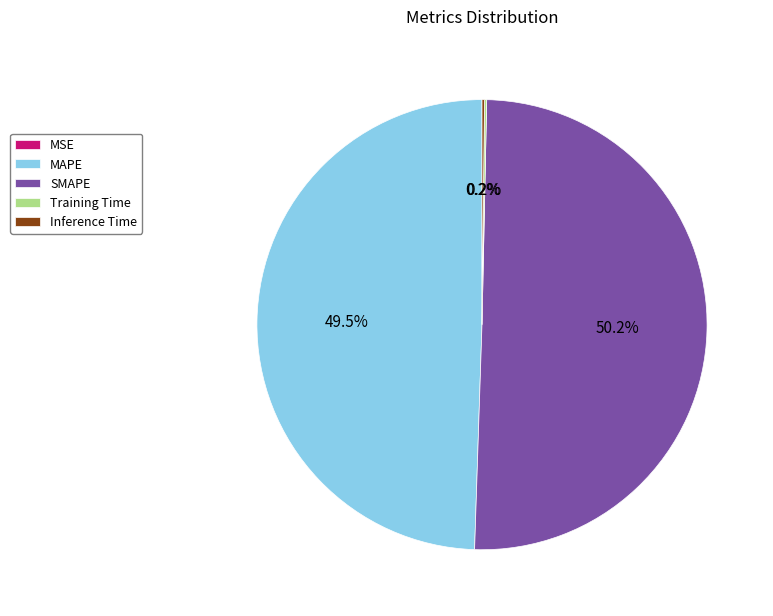

What is the majority slice?

SMAPE